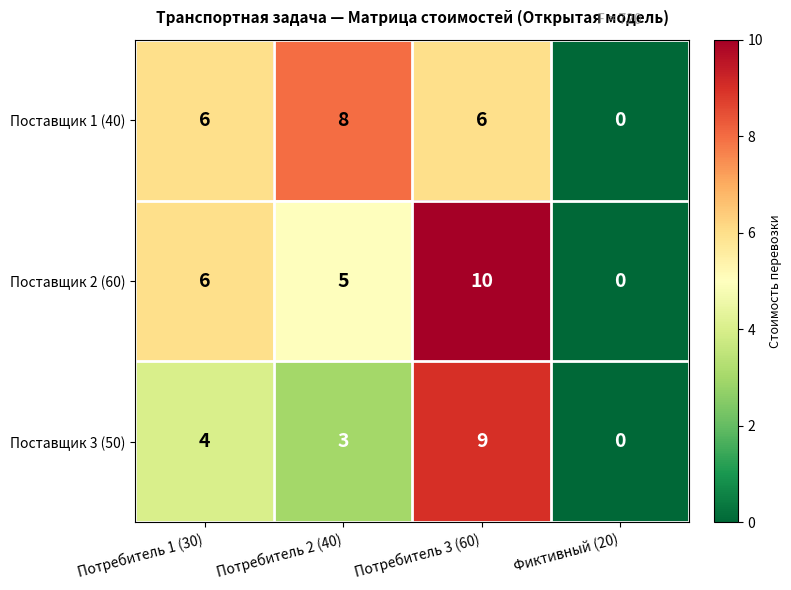

Count the number of categories in the chart.

4